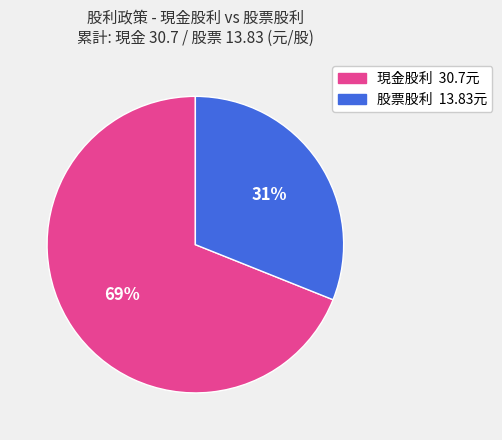

To the nearest percent, what is the average slice percentage?

50%